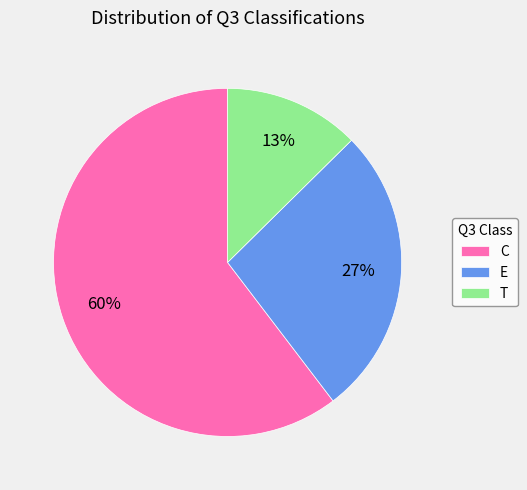

To the nearest percent, what is the combined percentage of C and T?

73%